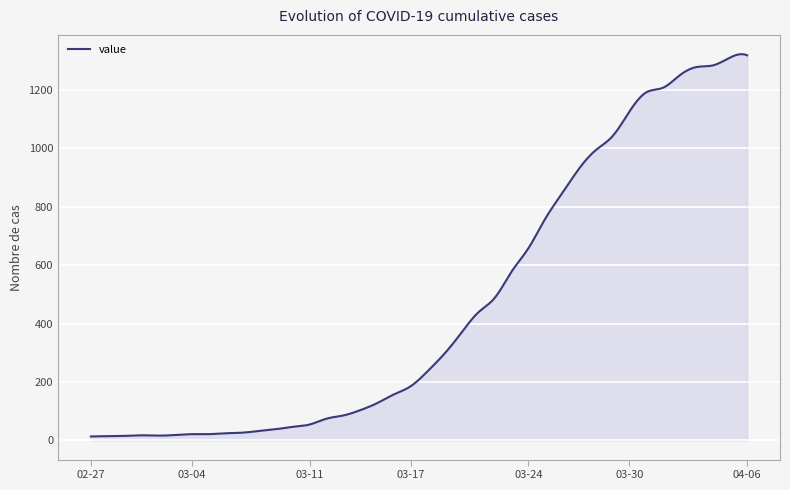

What is the greatest value displayed?

1322.9